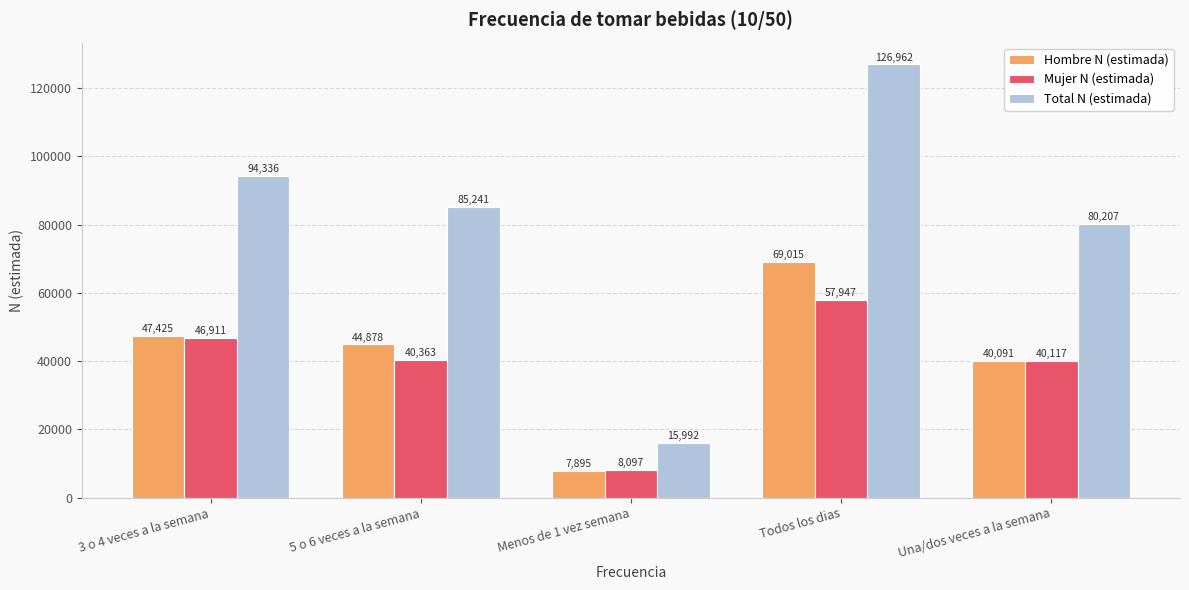

What is the approximate value of Hombre N (estimada) at Todos los dias, to the nearest 50?

69000